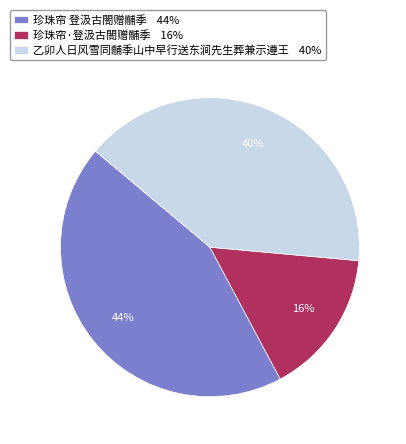

Count the number of slices in the pie.

3